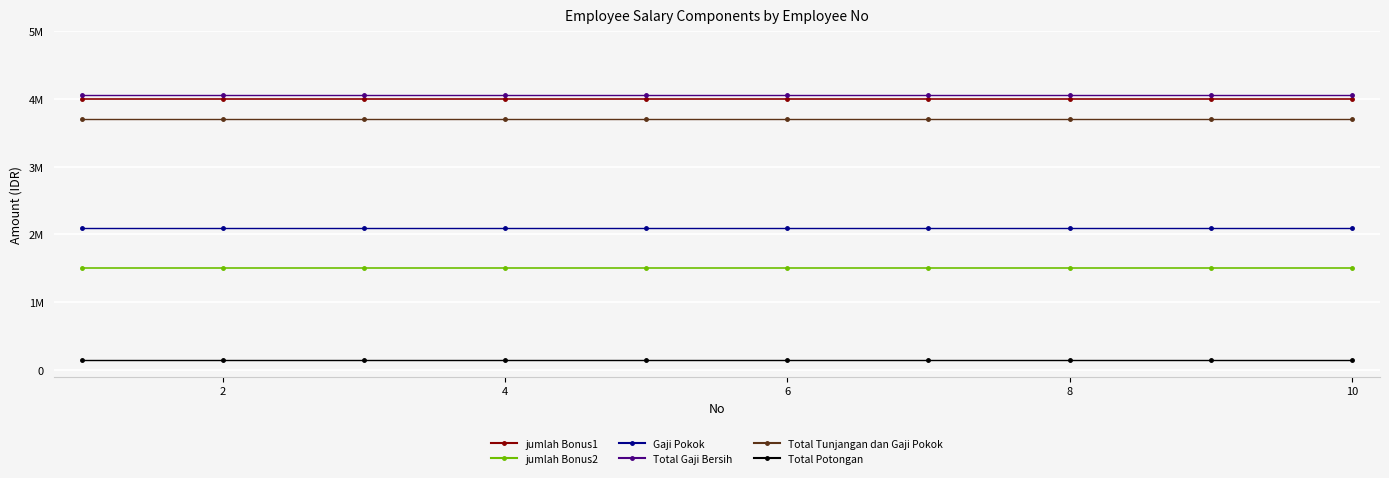

Is this an area chart (filled region under the line)?

No